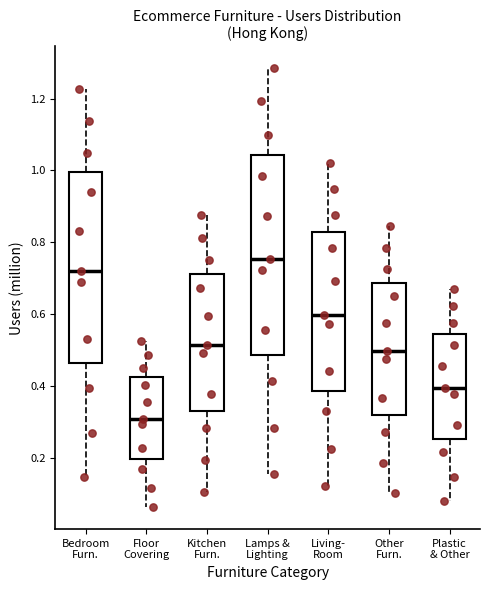

Which box's median line is the highest?

Lamps & Lighting